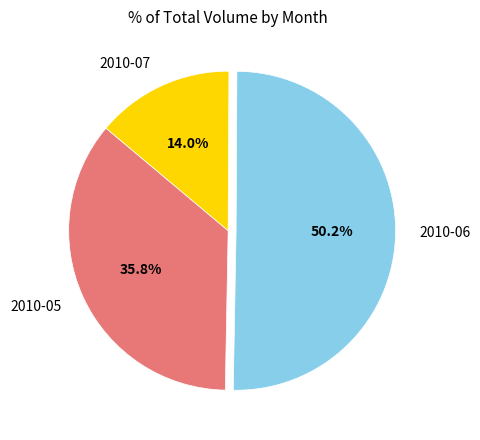

What is the smallest slice in the pie chart?

2010-07